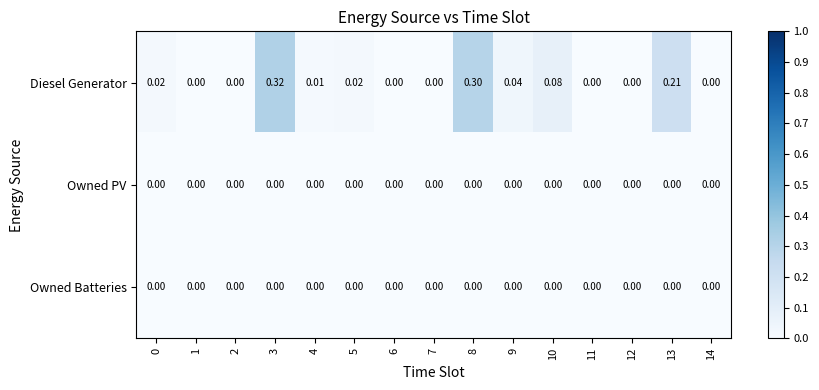

What is the total value across all series at 8?

0.3